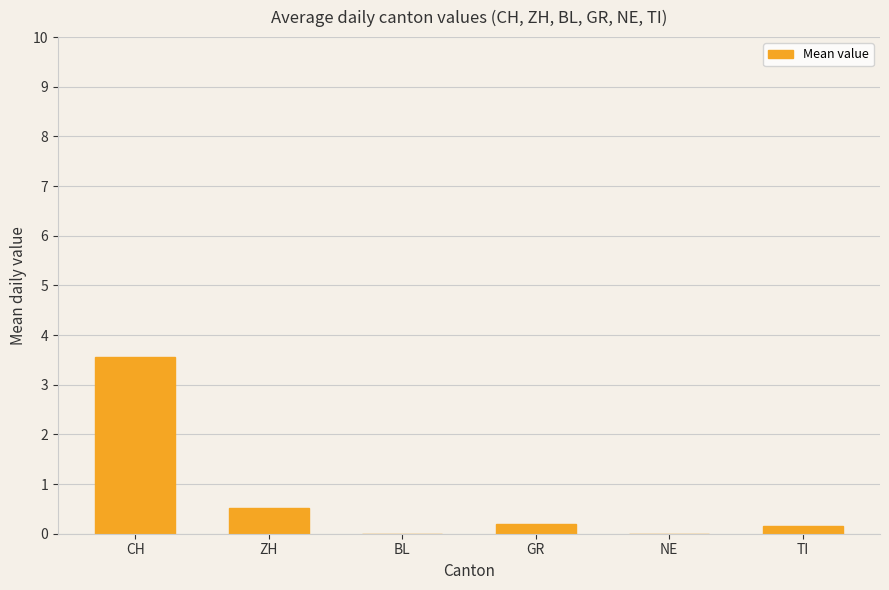

The value at BL is -1.4. True or false?

False